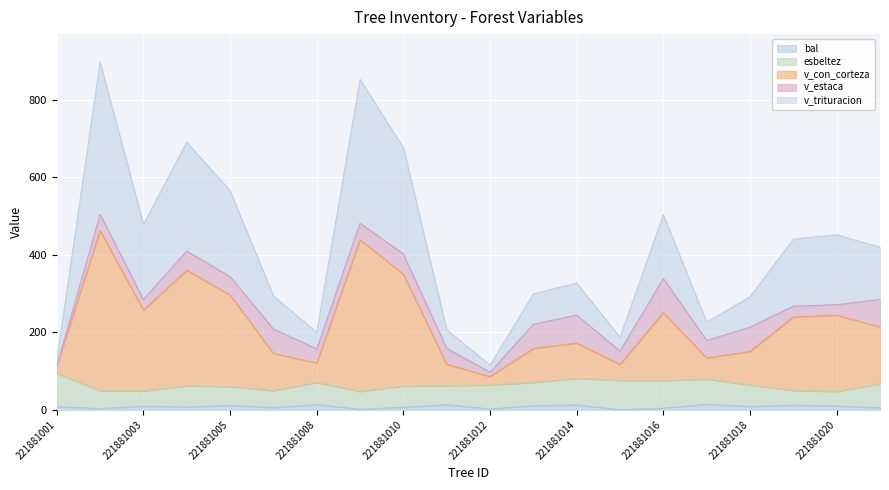

How many values in the v_trituracion series are below 419?

10